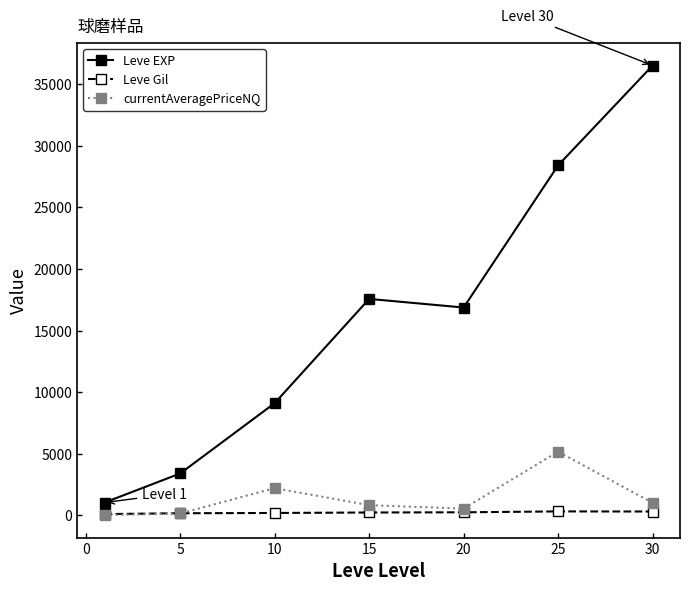

Which series has the largest range (max minus min)?

Leve EXP